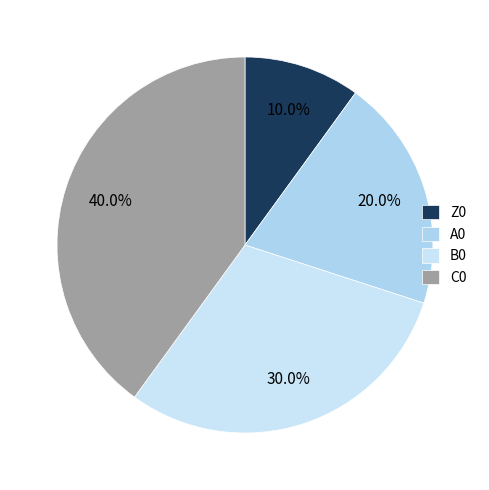

Which slice is the smallest?

Z0